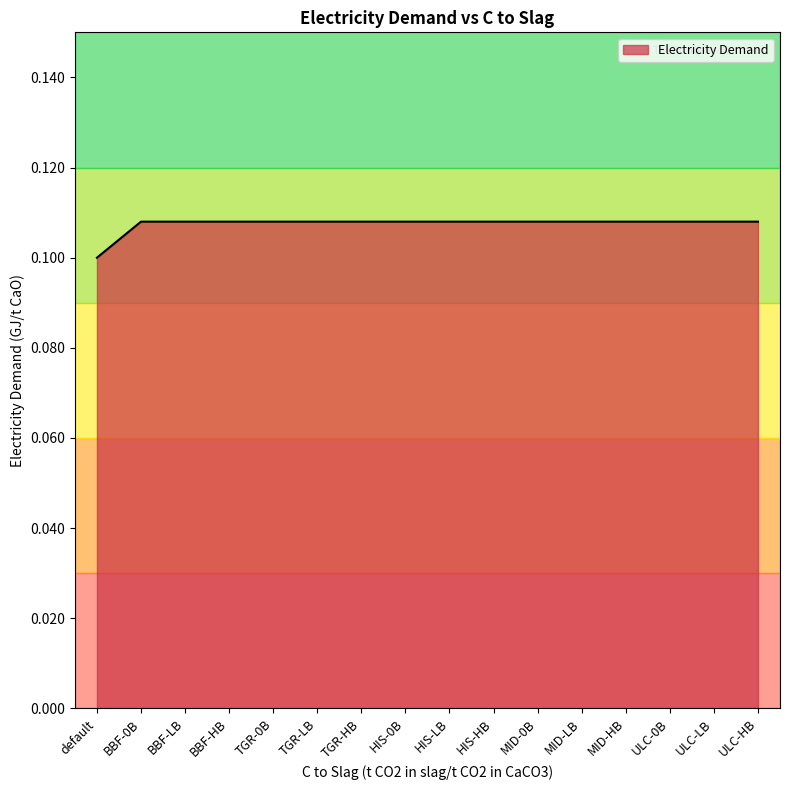

Is it true that the value at MID-LB is 0.1?

True